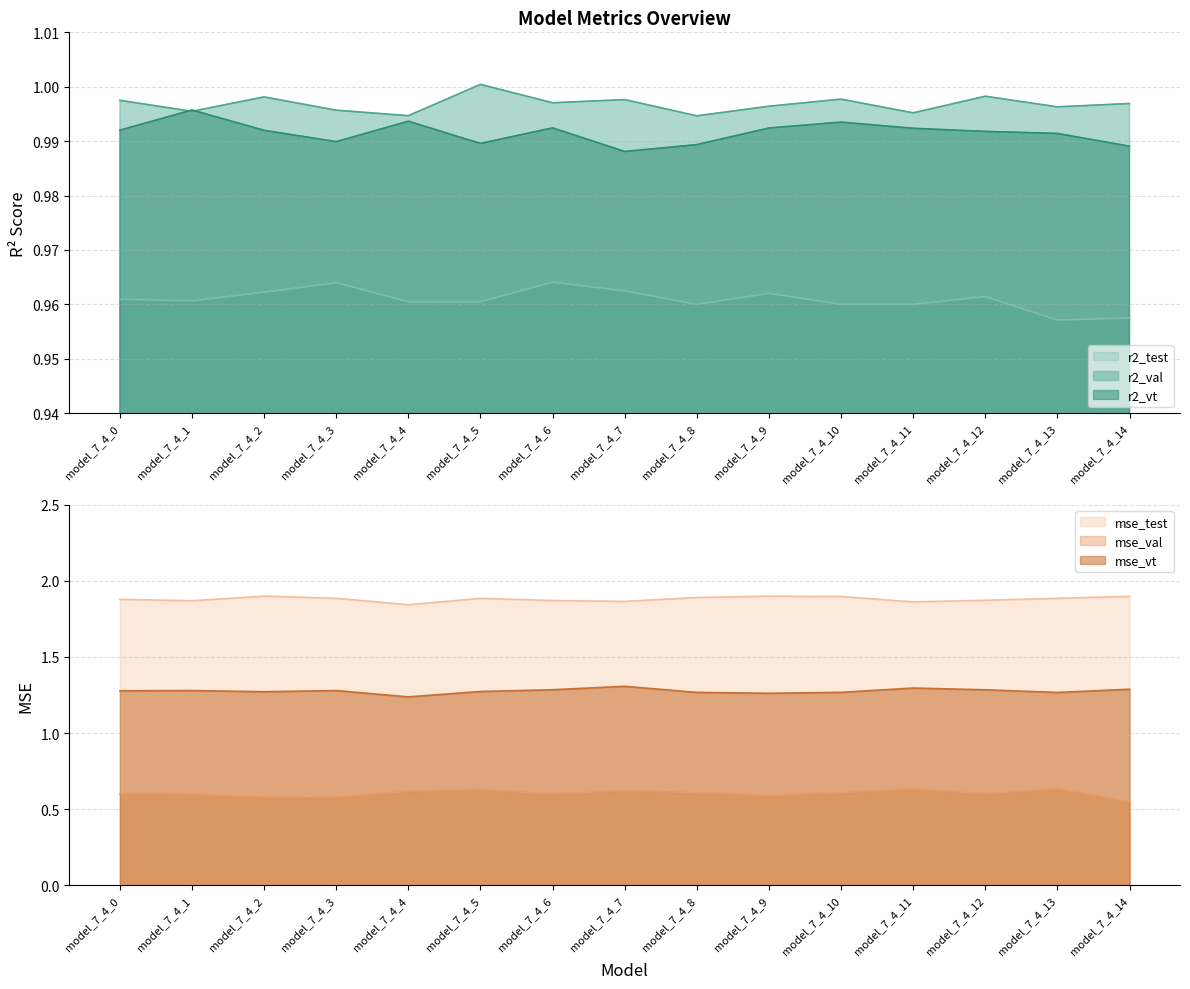

True or false: r2_vt and mse_val cross at least once.

False